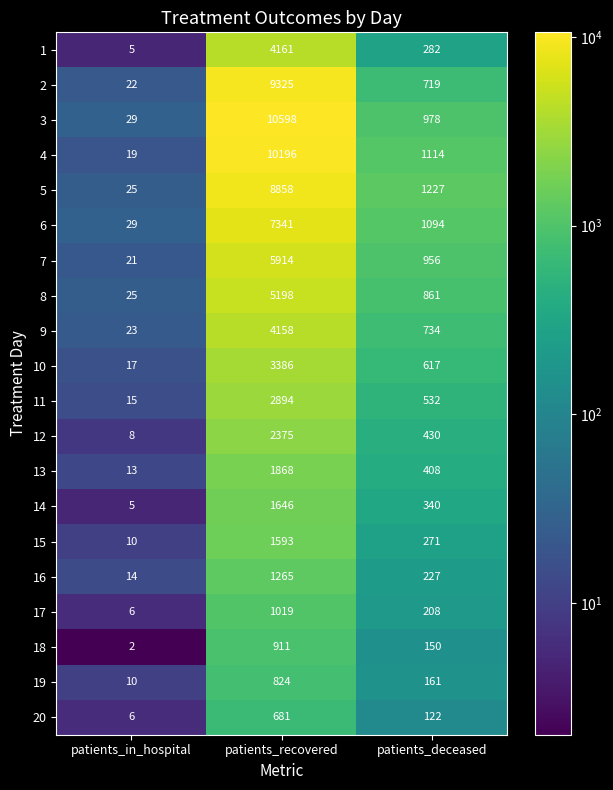

At which label is 16 closest to 639?

patients_deceased